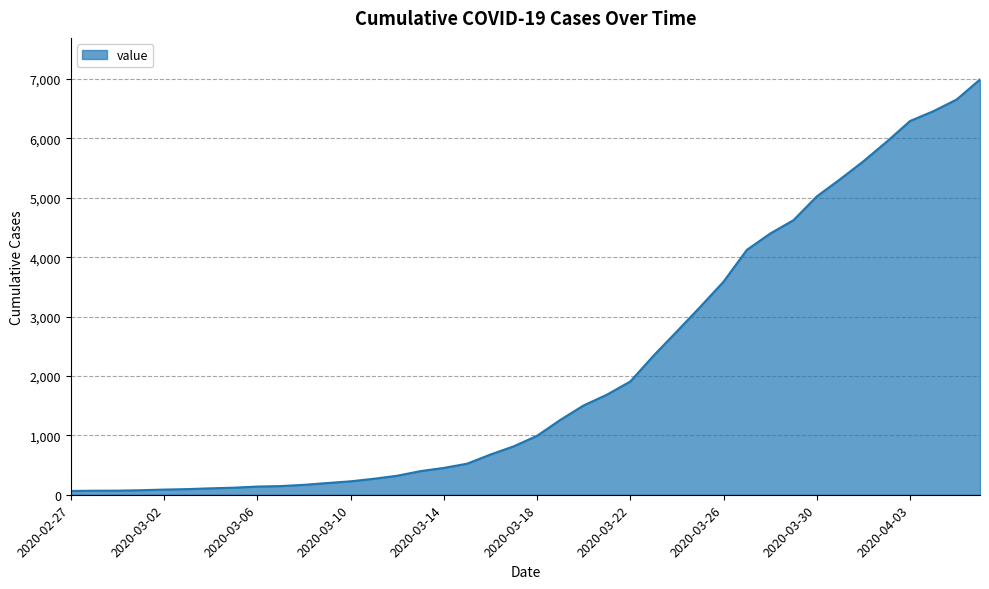

What is the difference between the maximum and minimum values?

6931